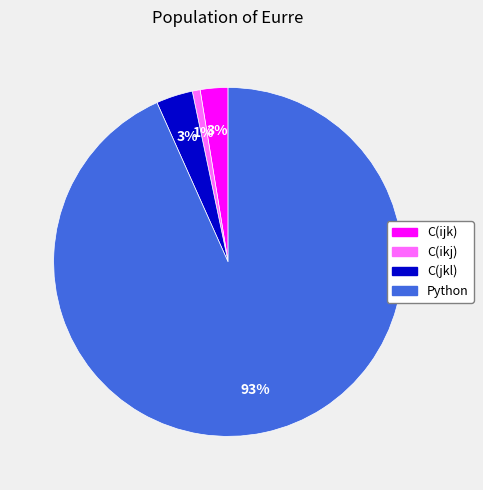

Is it true that Python is 85% of the pie?

False